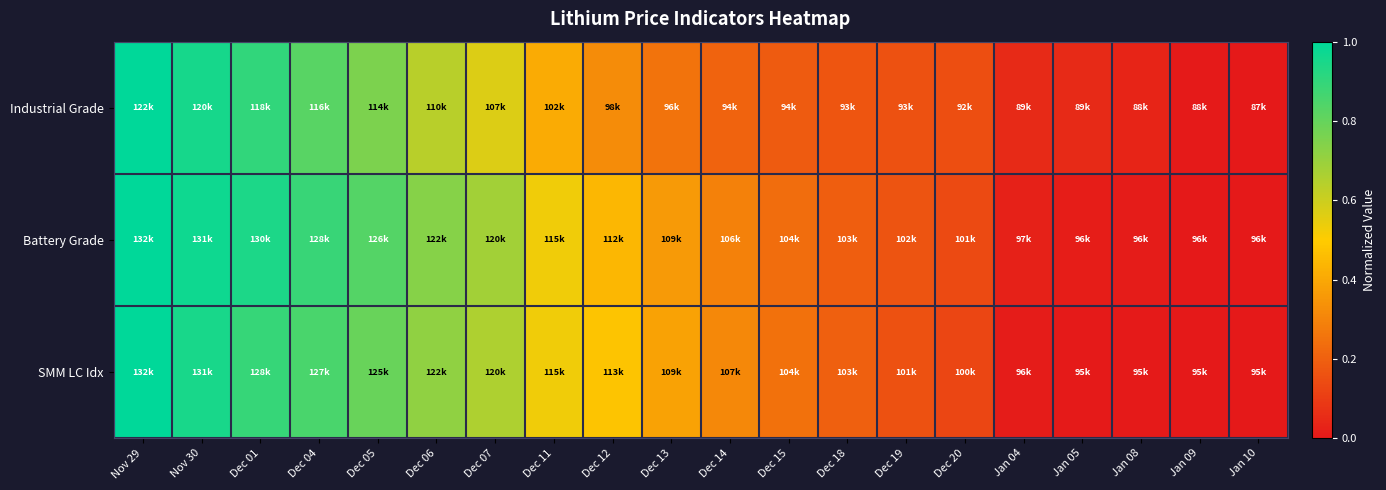

What is the maximum value shown in the chart?

1.0